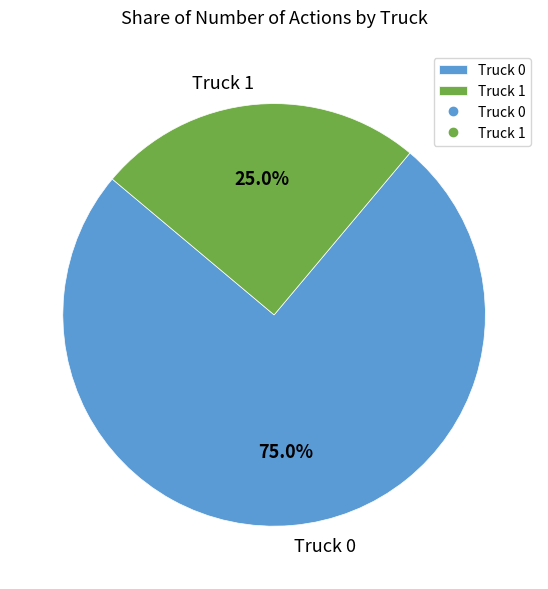

Count the number of slices in the pie.

2